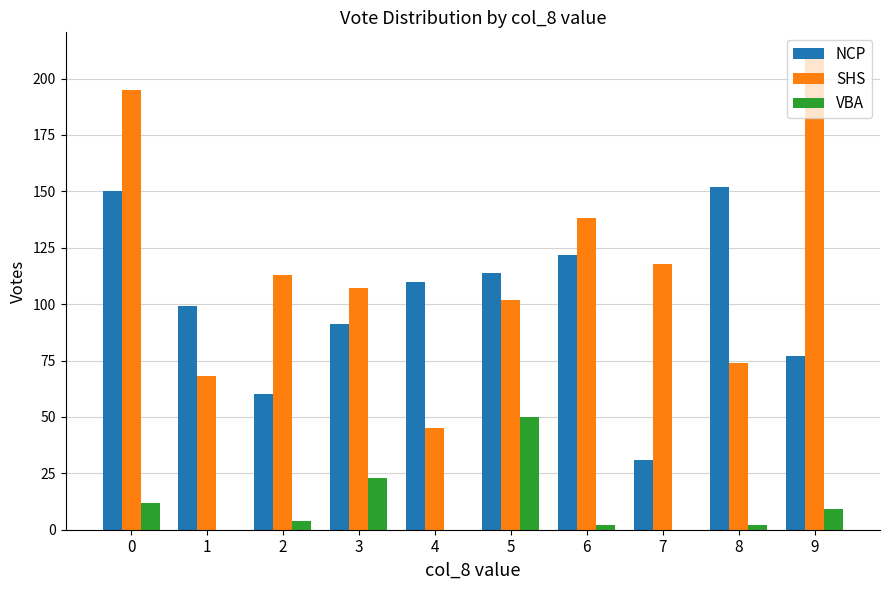

What is the sum of all NCP values?

1006